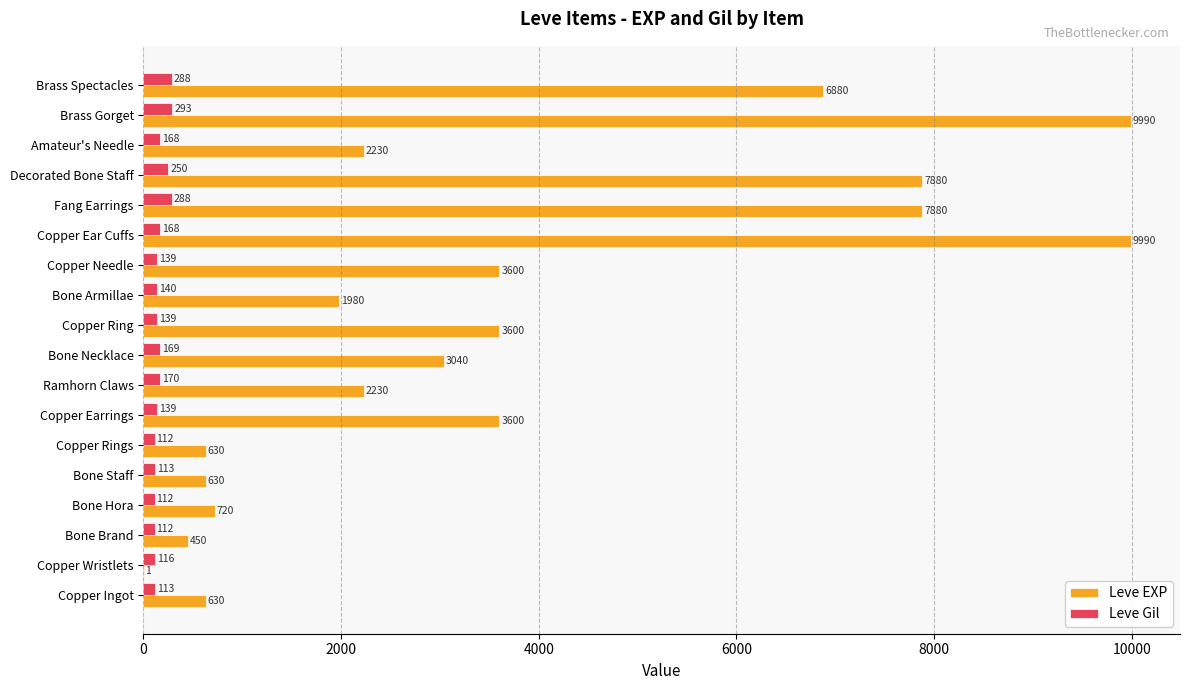

Count the number of data series in this chart.

2